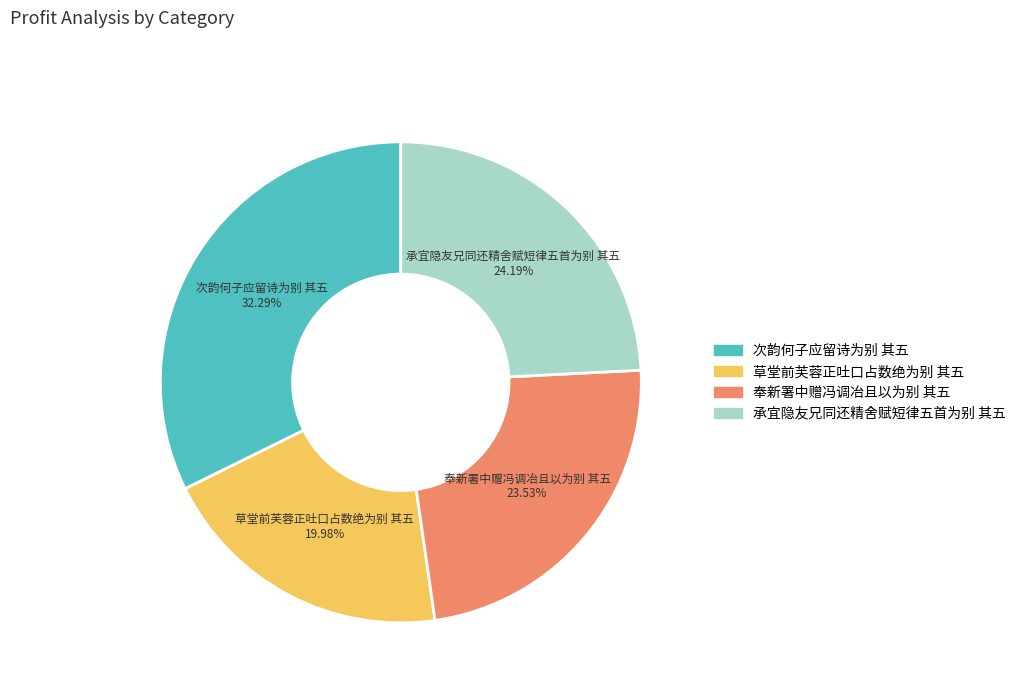

What percentage is the 草堂前芙蓉正吐口占数绝为别 其五 slice, to the nearest percent?

20%